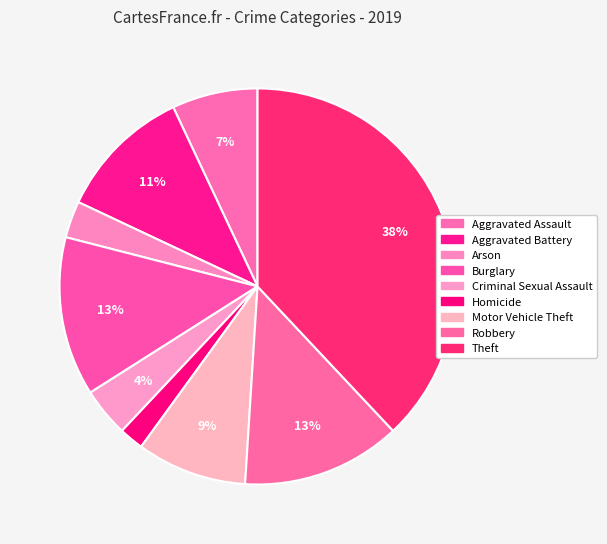

How many segments does this pie chart have?

9